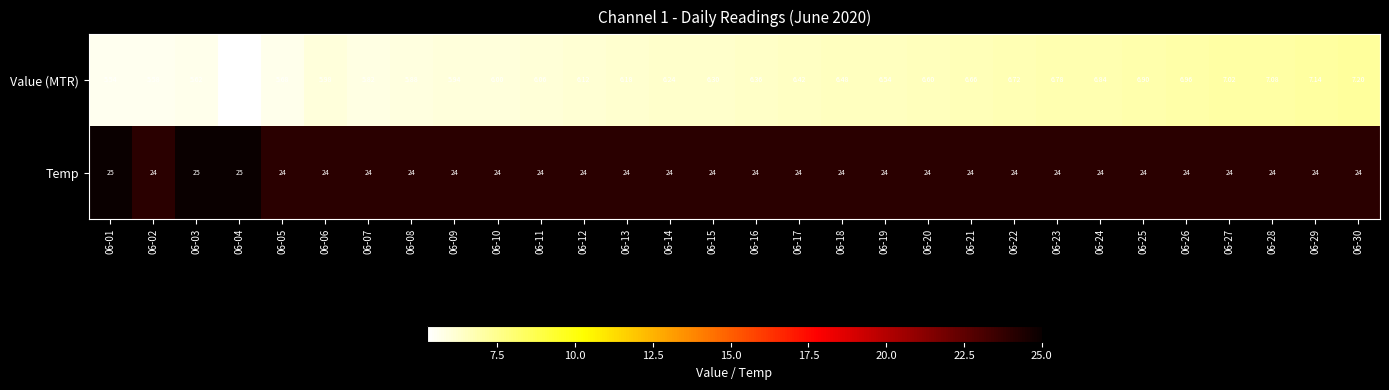

Which series changed the most between 06-08 and 06-14?

Value (MTR)